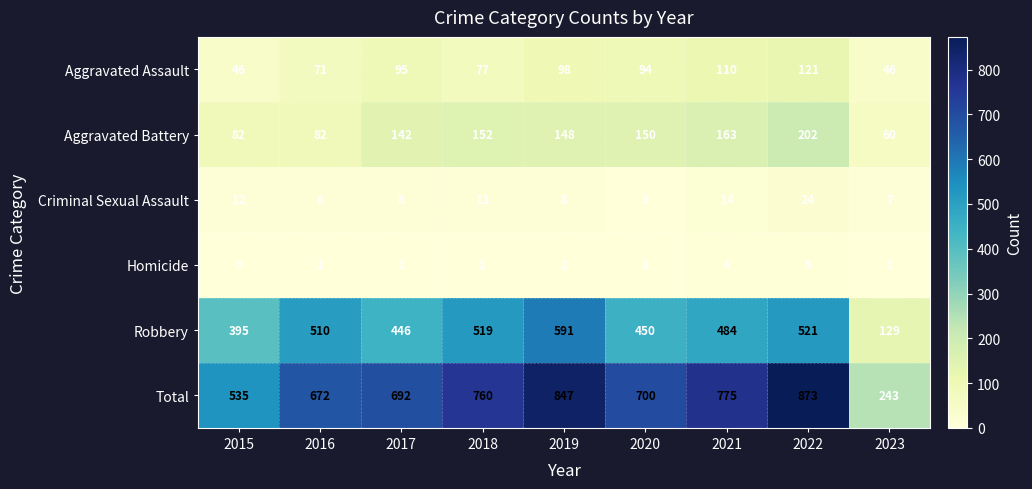

Rank the series at 2019 from highest to lowest value.

Total, Robbery, Aggravated Battery, Aggravated Assault, Criminal Sexual Assault, Homicide